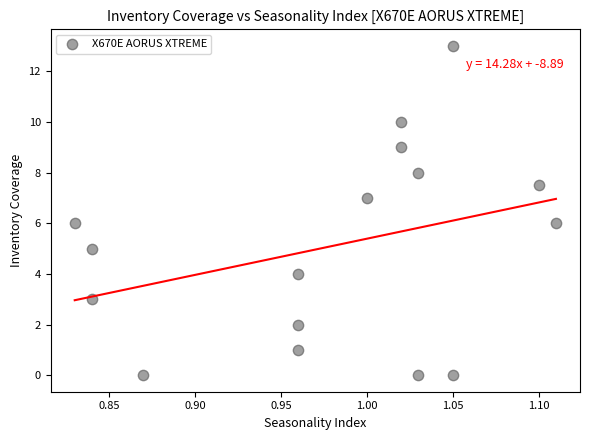

What is the range of X values (max minus min)?

0.3